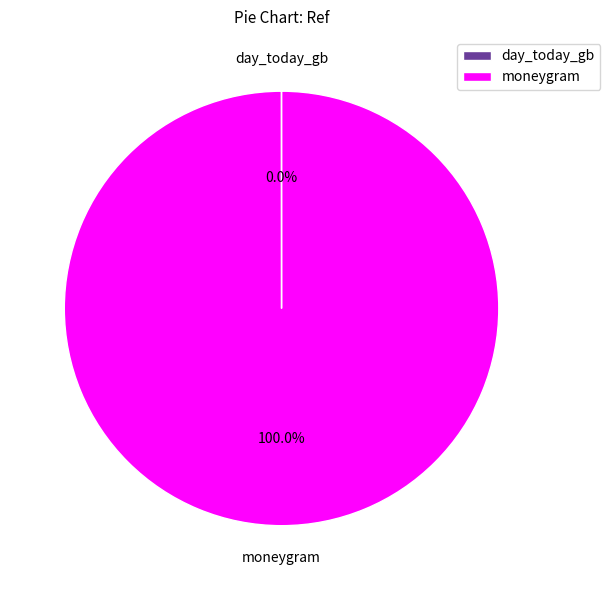

Is moneygram the majority of the pie?

Yes